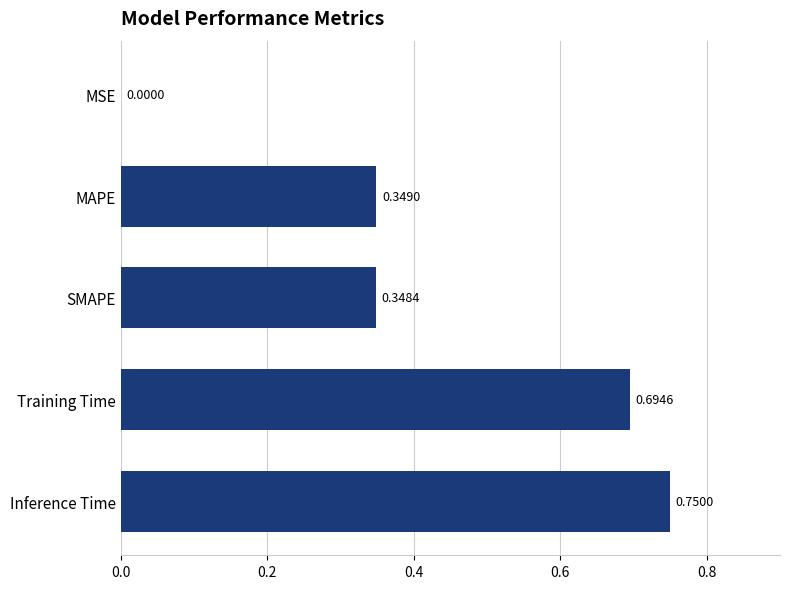

Between MSE and Training Time, which is larger?

Training Time